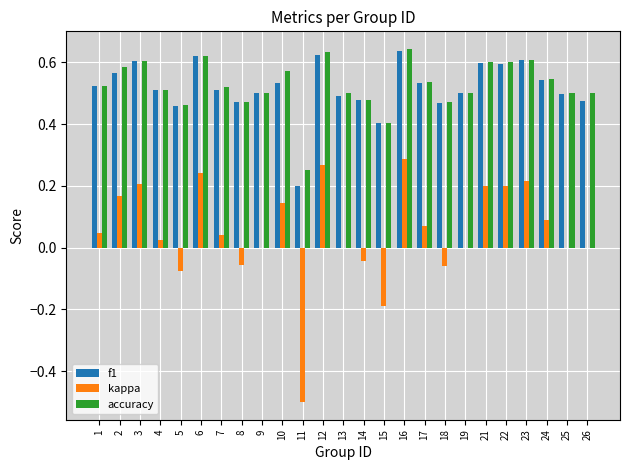

Is it true that accuracy equals 0.5 at 5?

True